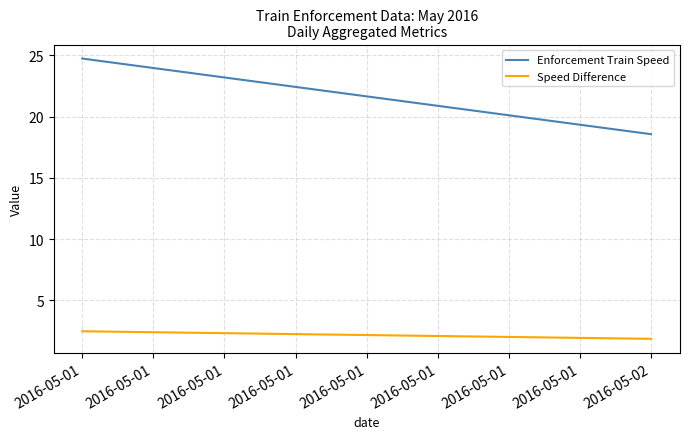

Which series has the largest total across all categories?

Enforcement Train Speed